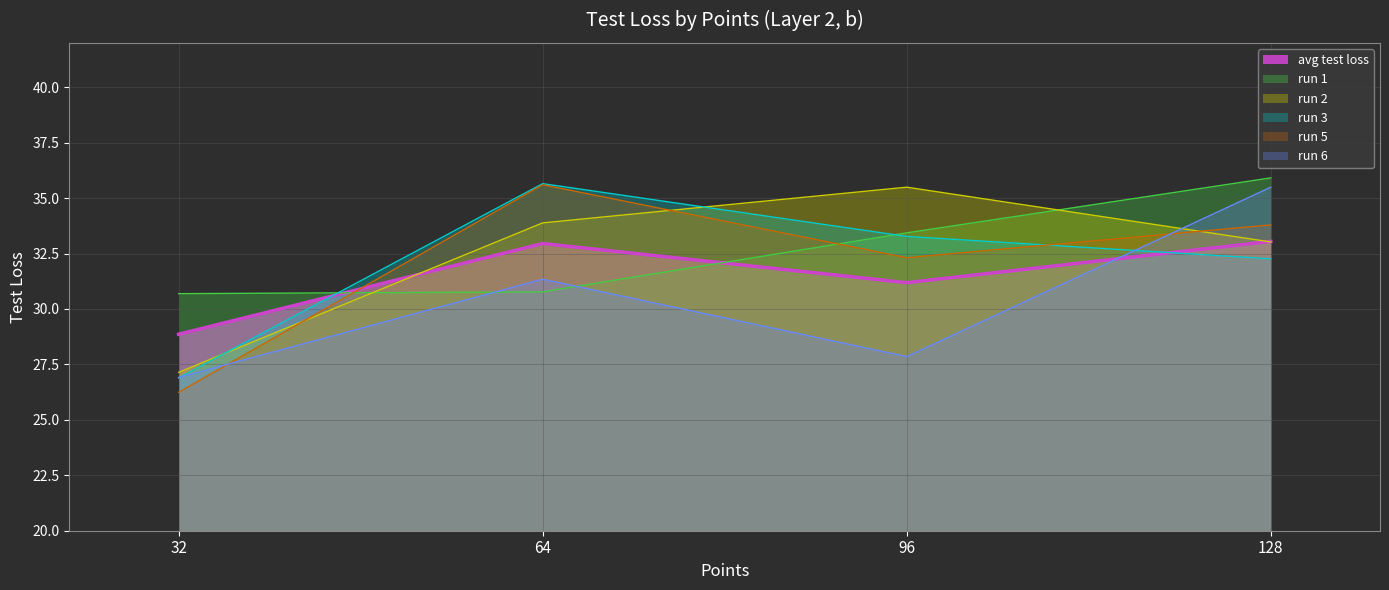

Rank the categories by run 2 value from lowest to highest.

32, 128, 64, 96